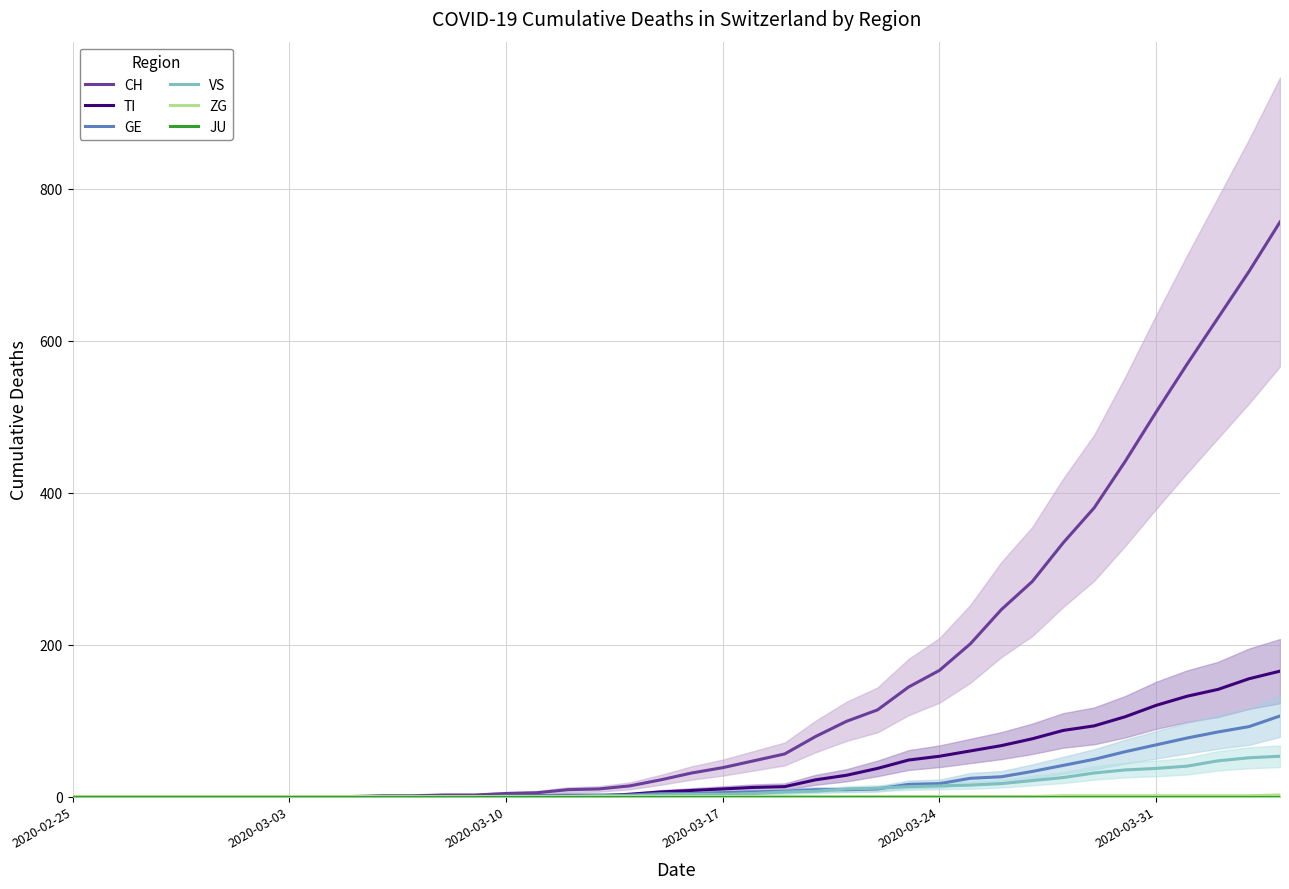

Is the value of GE at 2020-03-31 greater than the value of TI at 2020-03-10?

Yes